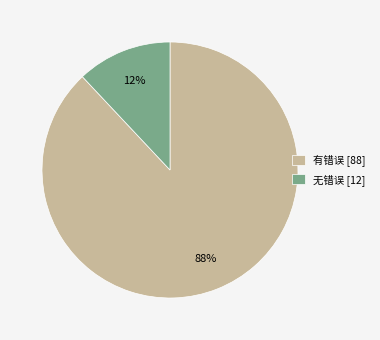

Is the sum of 无错误 [12] and 有错误 [88] greater than half?

Yes